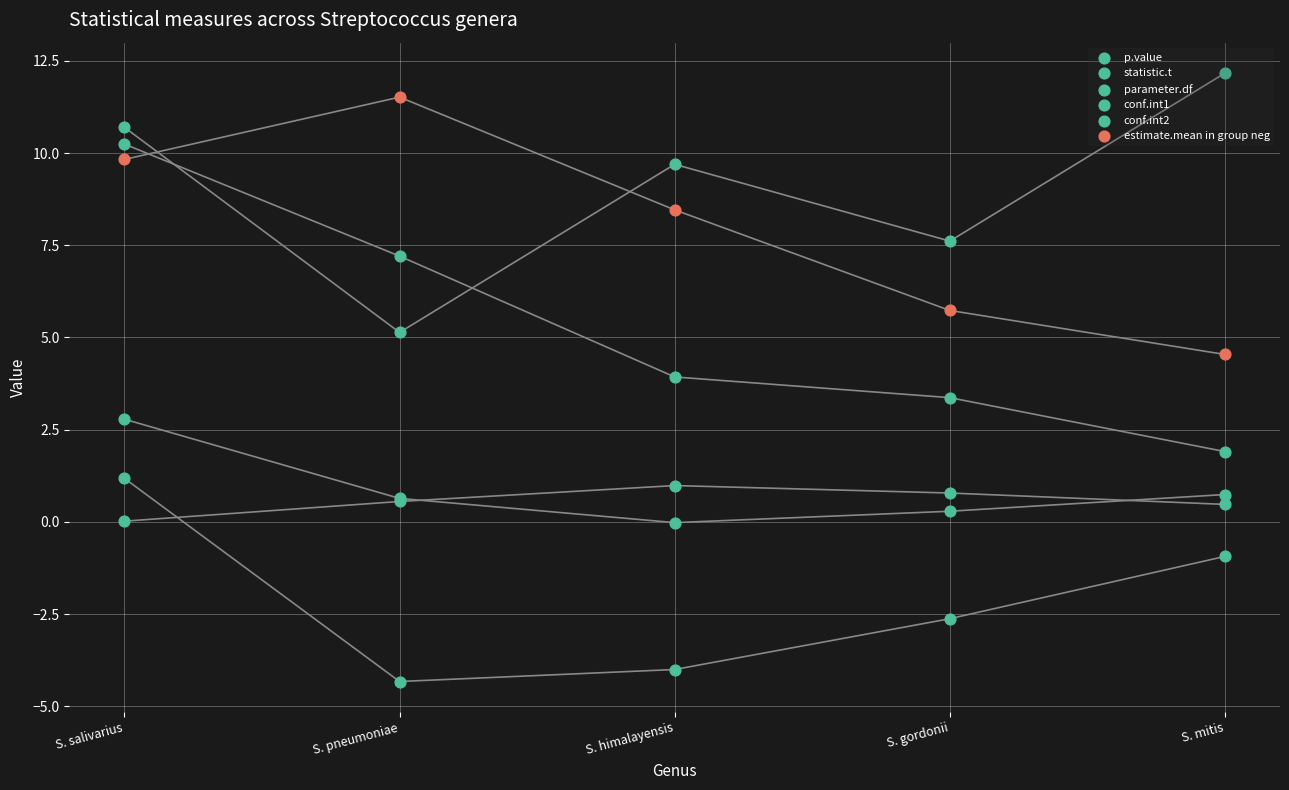

What are all the series names shown in the legend?

p.value, statistic.t, parameter.df, conf.int1, conf.int2, estimate.mean in group neg